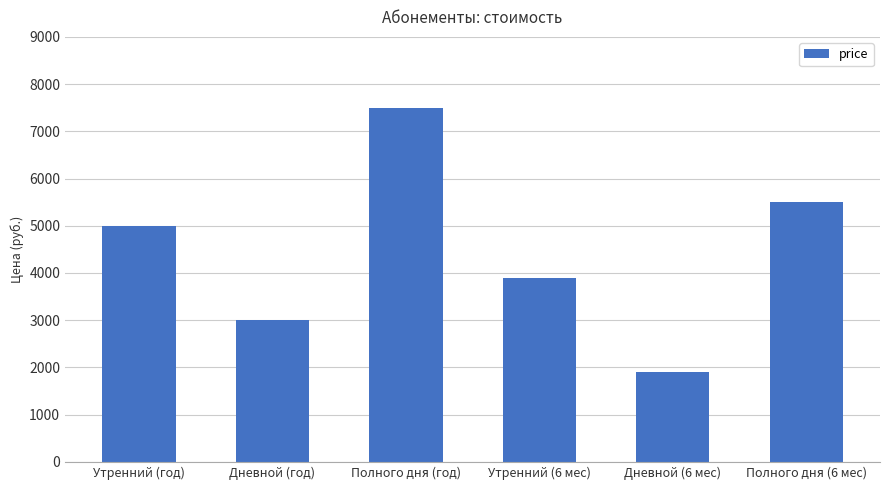

What is the change in value from Утренний (год) to Полного дня (6 мес)?

+500